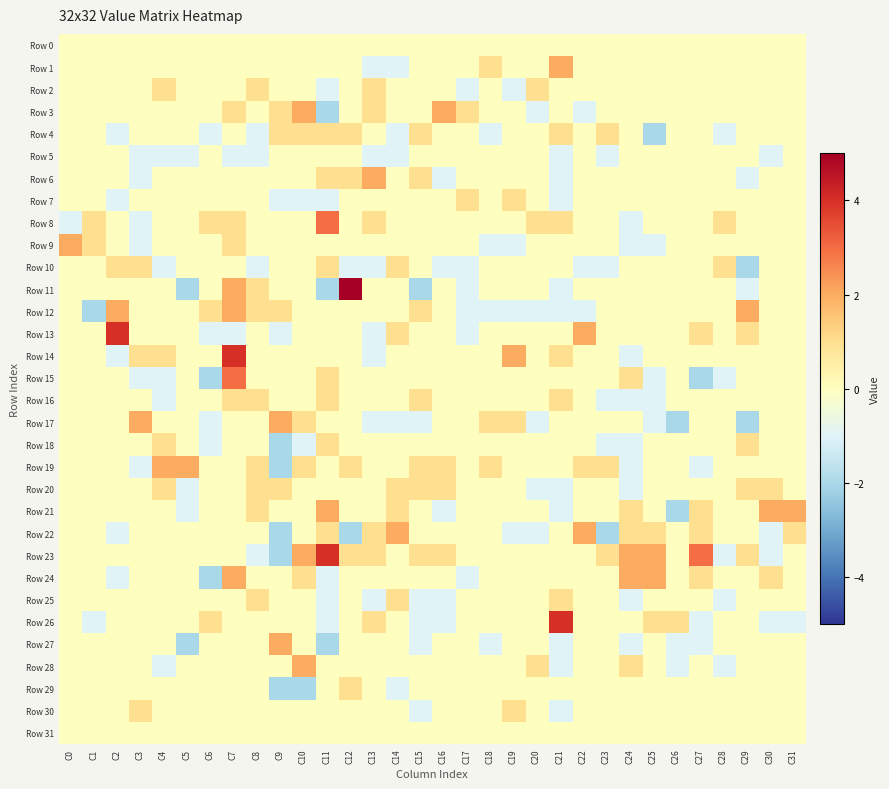

Which series changed the most between C9 and C25?

Row 23